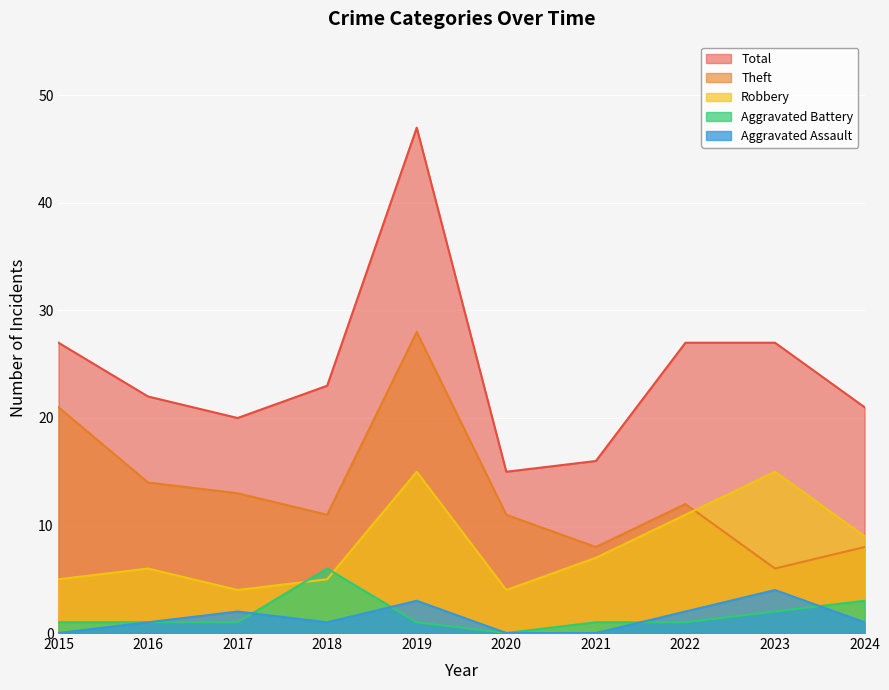

How many values in the Aggravated Battery series exceed 1?

3